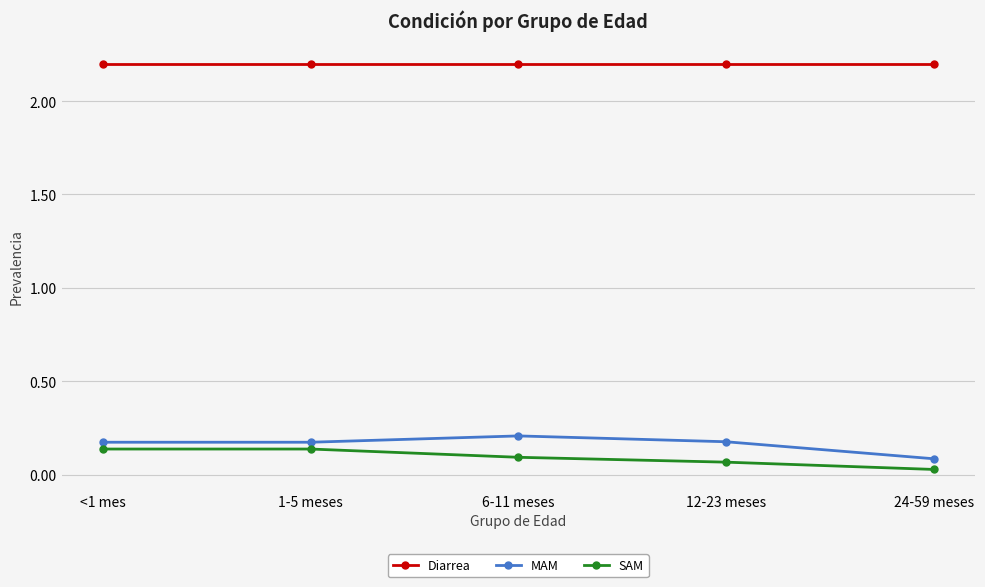

True or false: SAM has more than 2 points higher than both neighbors.

False